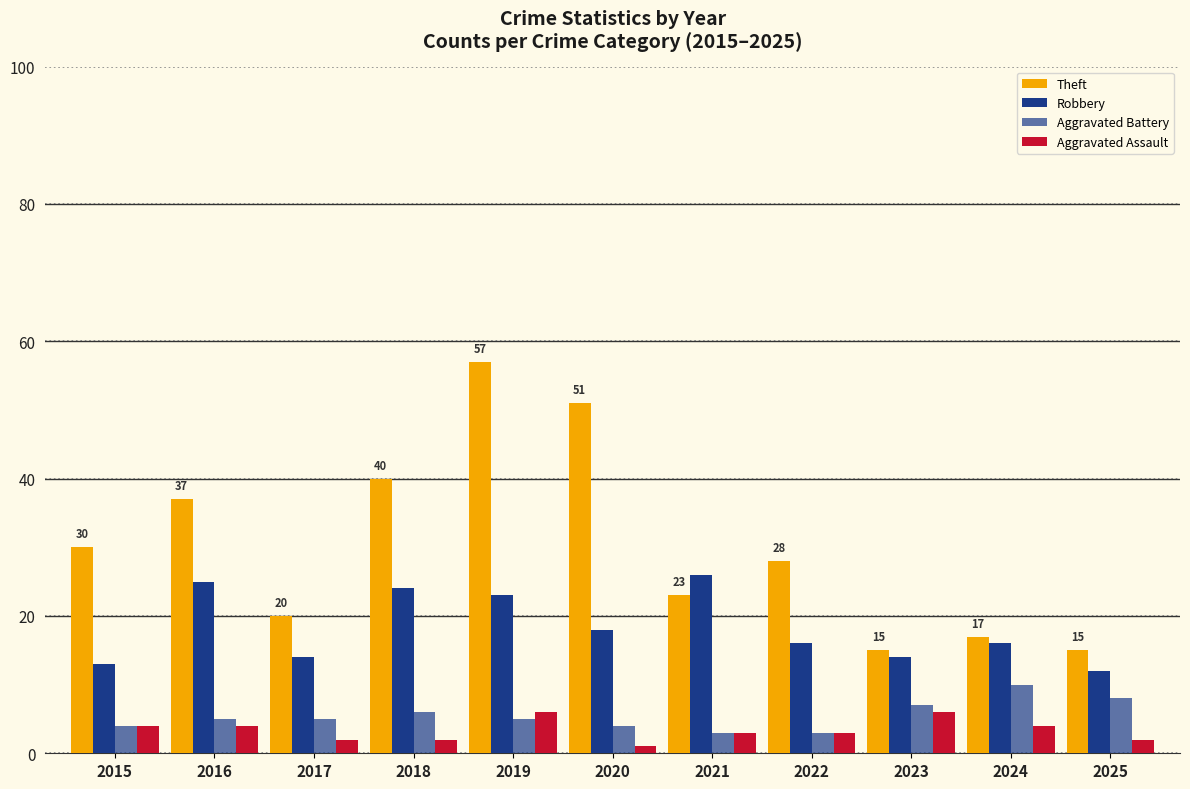

Are the bars grouped side by side (vs. stacked)?

Yes